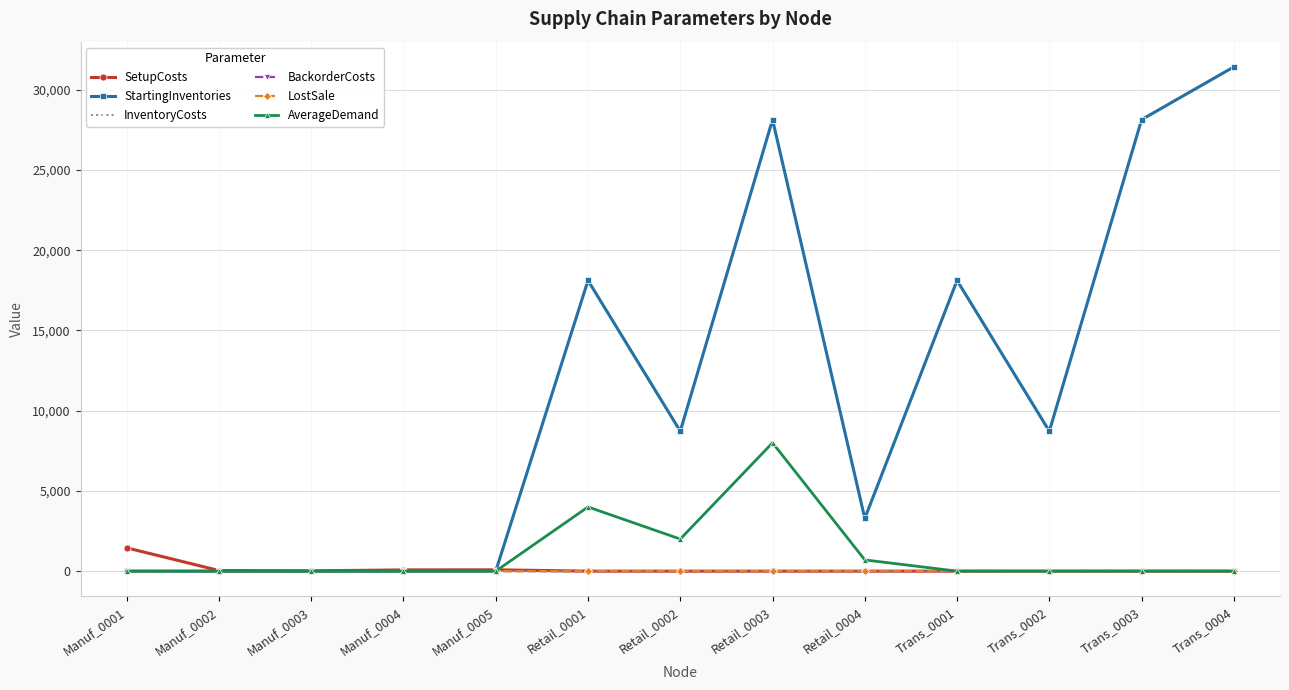

How many LostSale values are between 0 and 1?

12